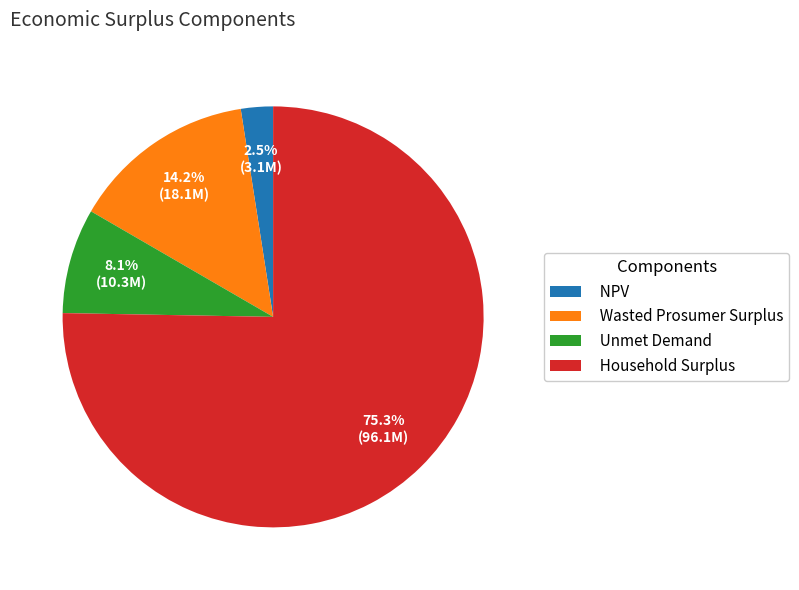

To the nearest percent, what is the difference between the Wasted Prosumer Surplus and Household Surplus slice percentages?

61%